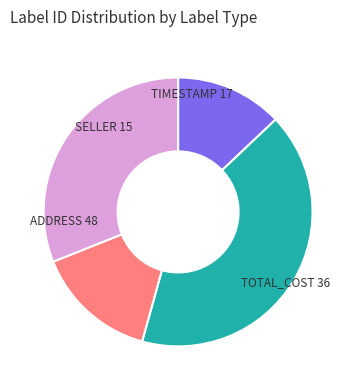

Does any single category account for the majority?

No